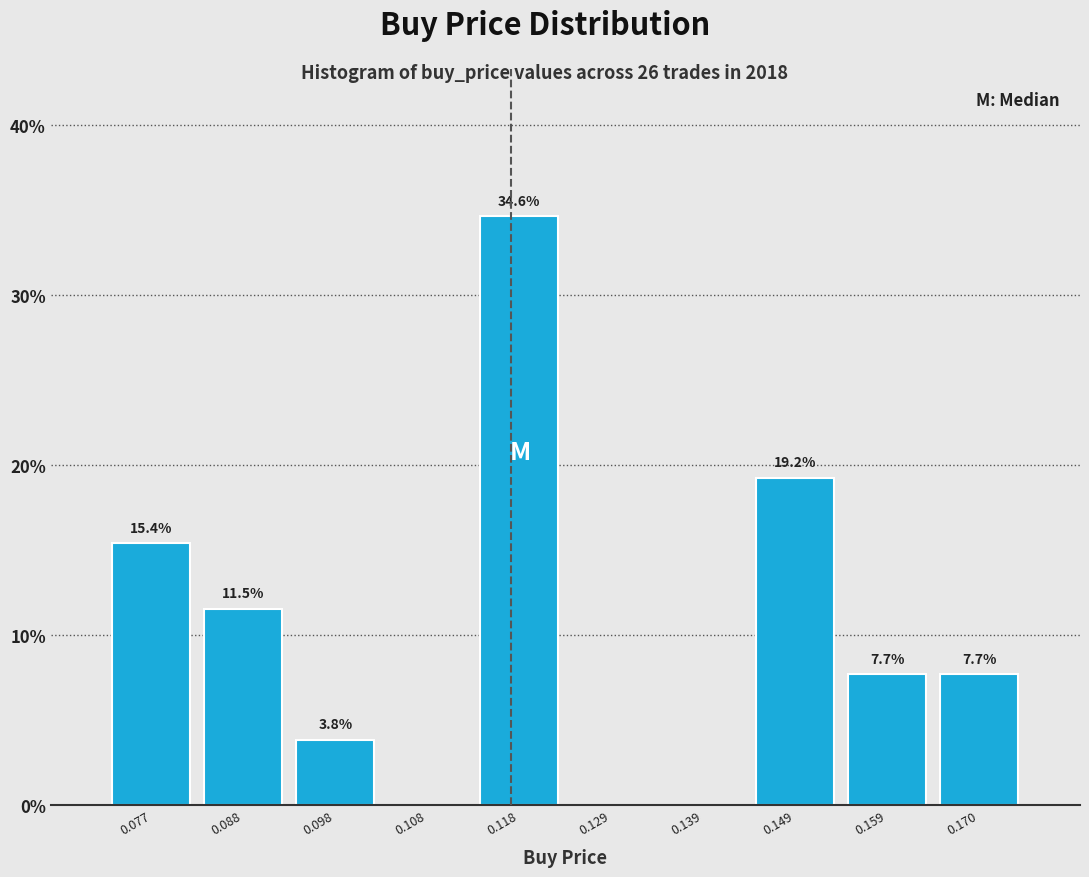

Over which range of the x-axis is the bar tallest?

0.114 to 0.124